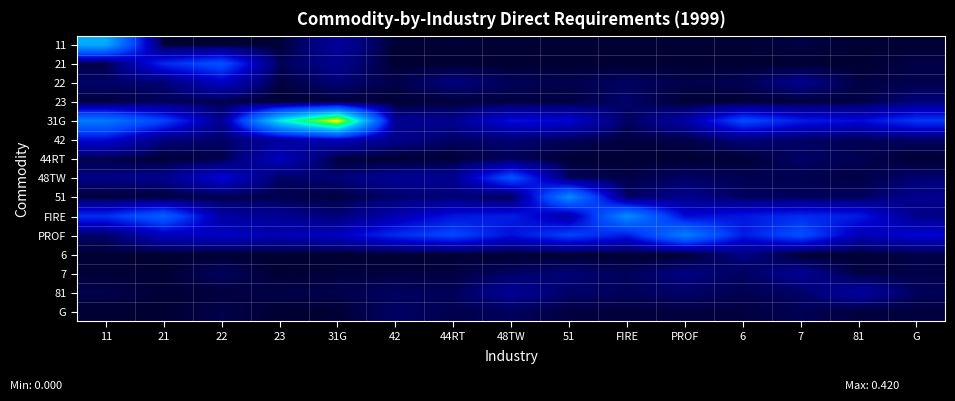

Which series has the largest range (max minus min)?

31G